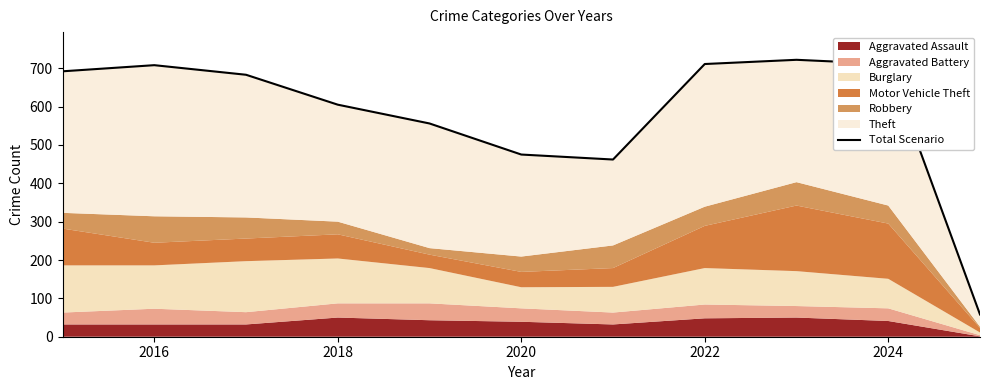

Reading left to right, what are all the values shown in this chart?

692	708	683	605	556	475	462	711	722	711	58